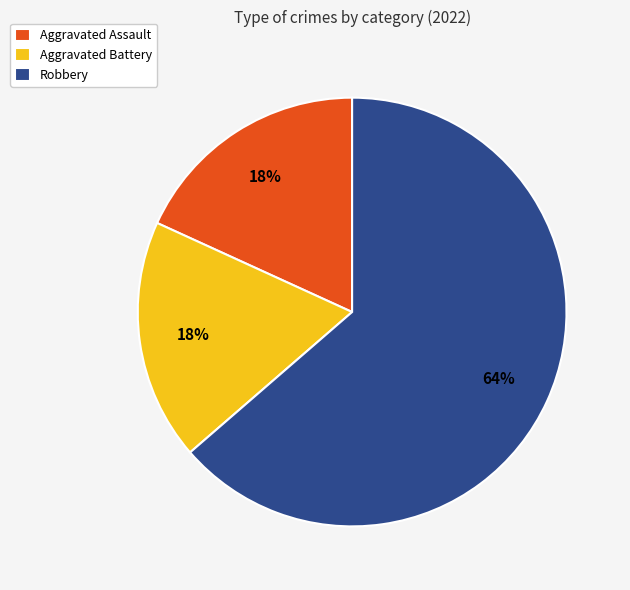

To the nearest percent, what is the combined percentage of Robbery and Aggravated Battery?

82%